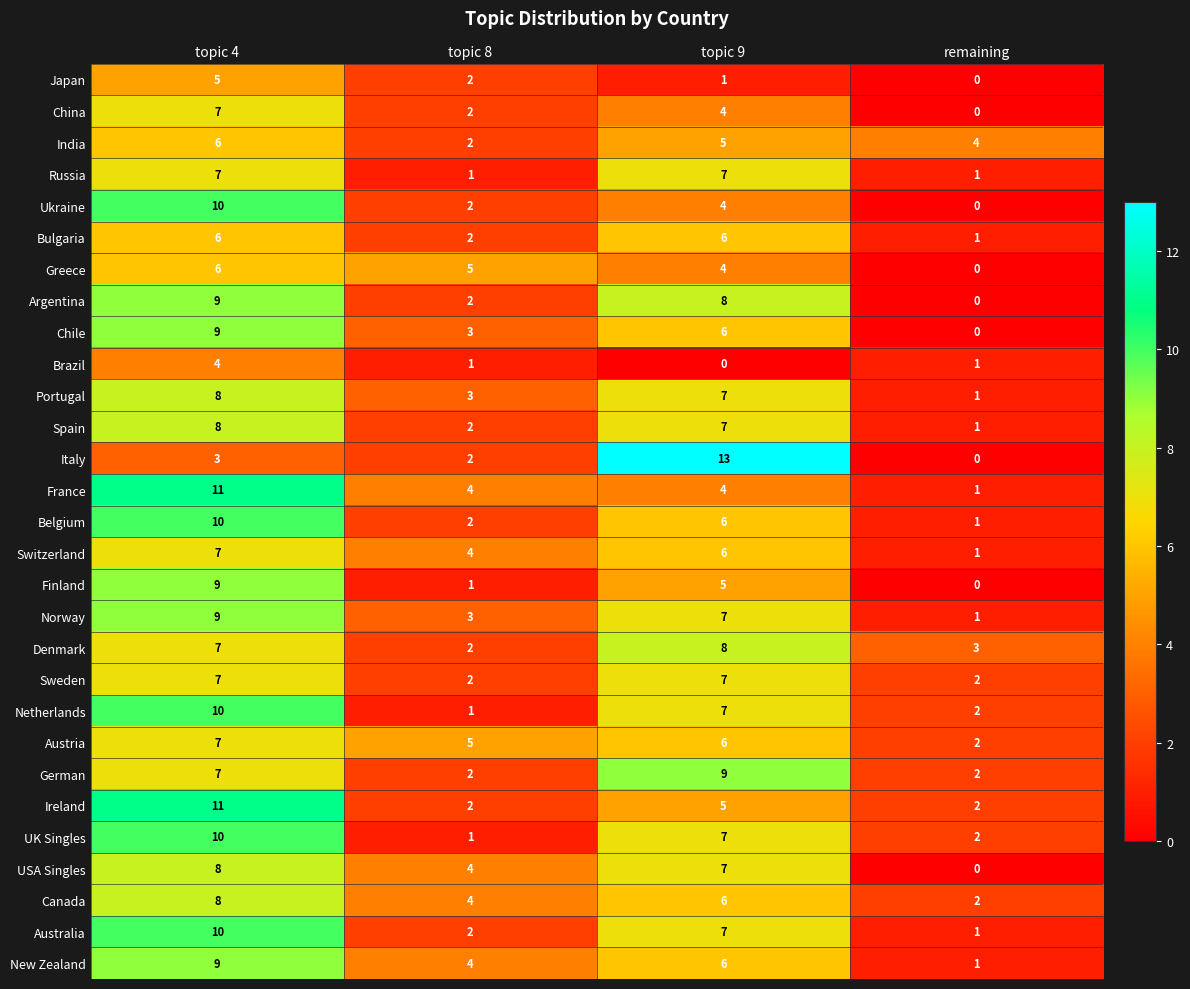

List the labels in order of Ukraine value, largest first.

topic 4, topic 9, topic 8, remaining